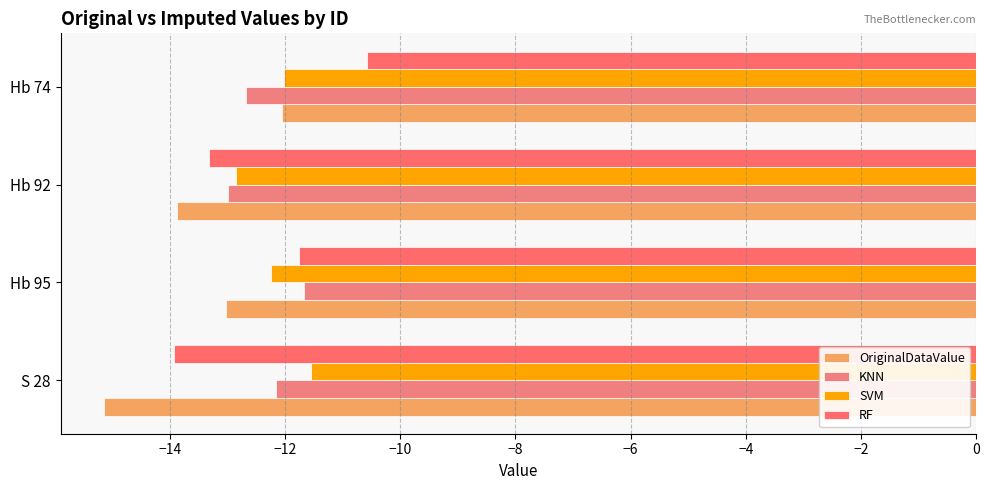

How many data points does each series have?

4